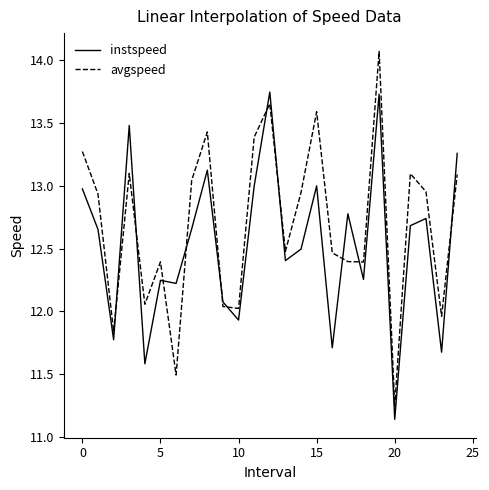

Rank the series by their average value, from highest to lowest.

avgspeed, instspeed